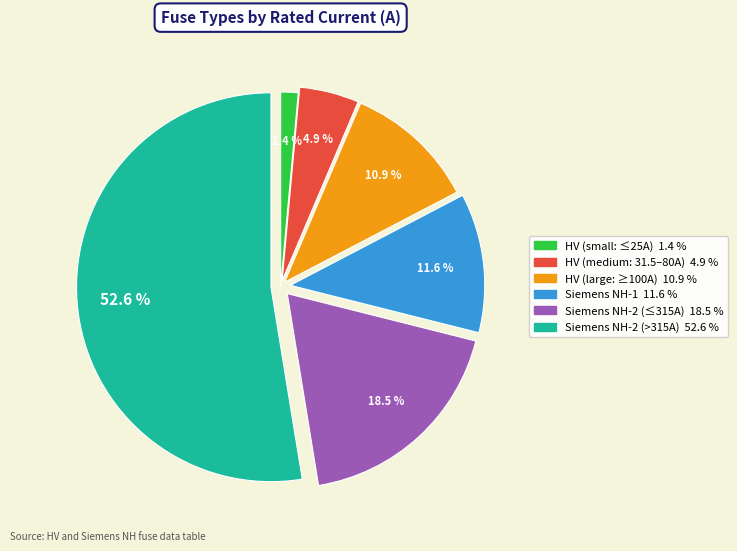

How many slices are in this pie chart?

6